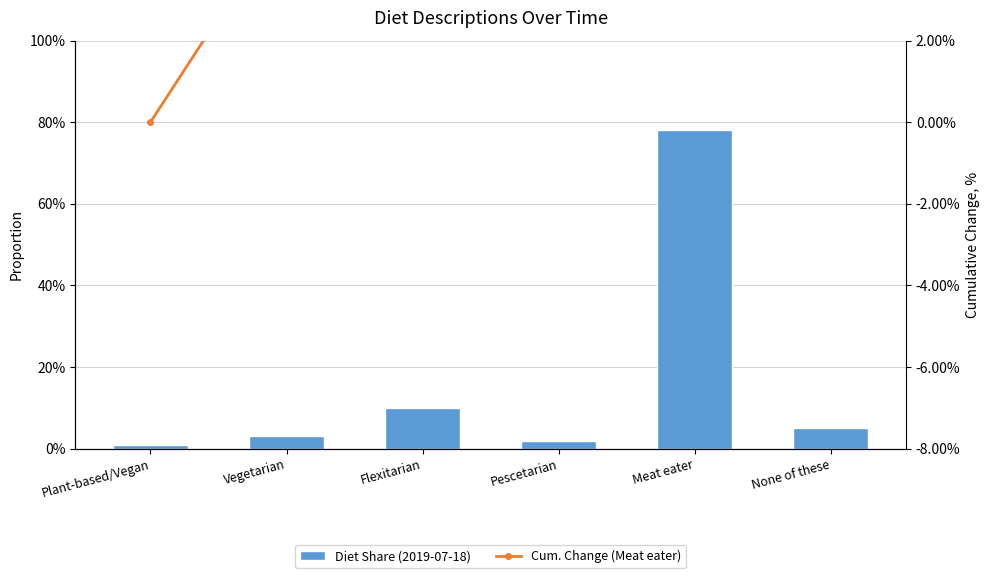

Is the value of Cum. Change (Meat eater) at Meat eater greater than the value of Diet Share (2019-07-18) at None of these?

Yes